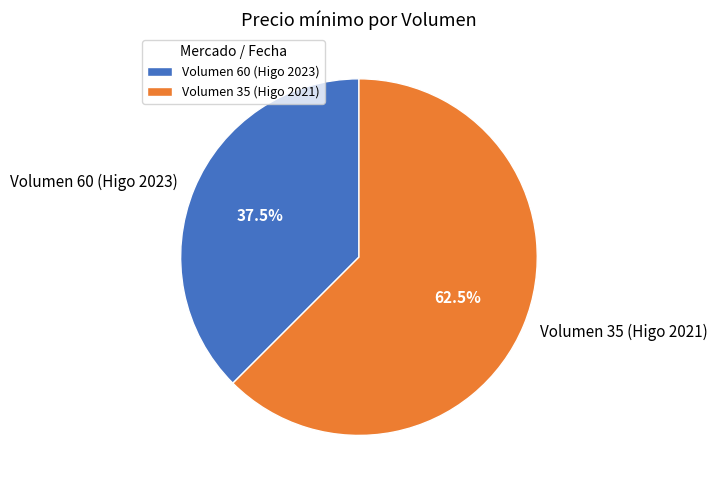

Which category has the biggest portion of the pie?

Volumen 35 (Higo 2021)